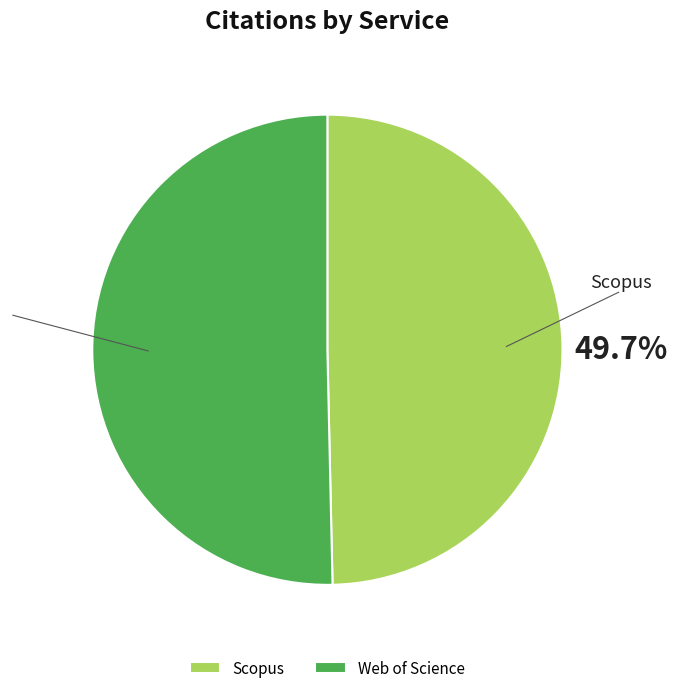

Between Scopus and Web of Science, which is larger?

Web of Science